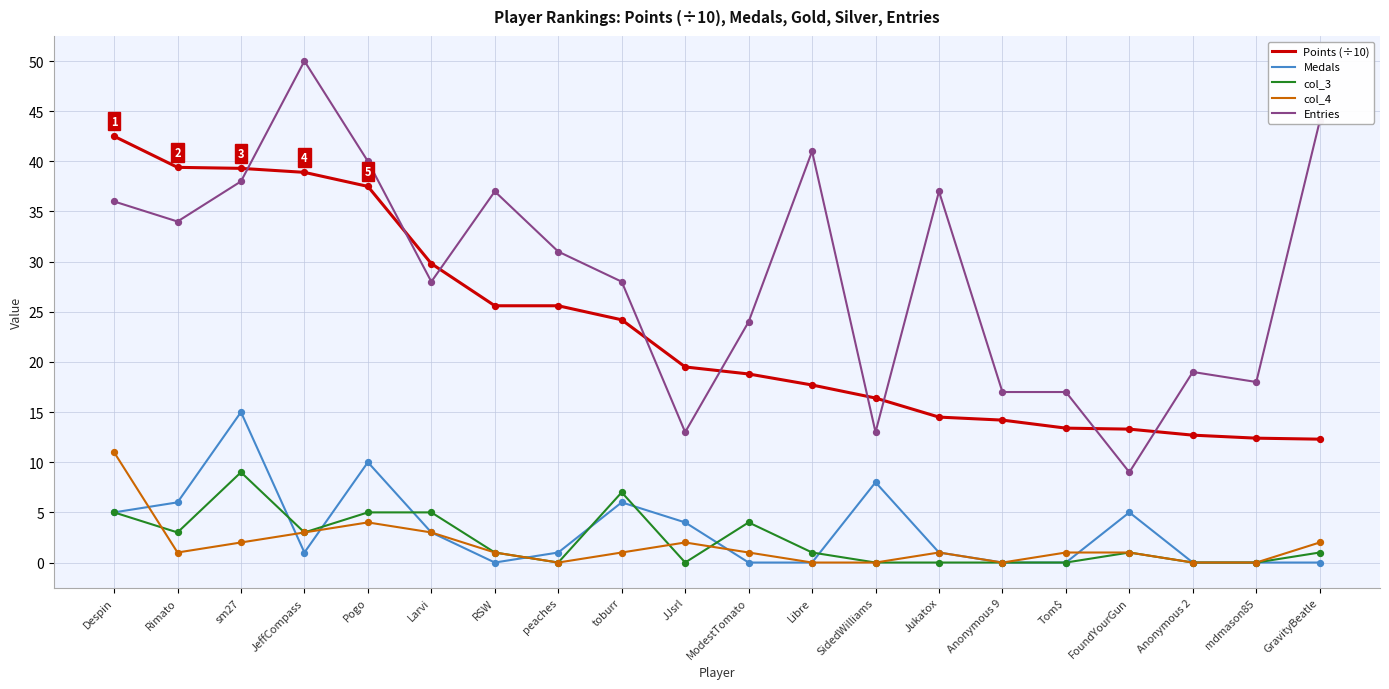

What are all the series names shown in the legend?

Points (÷10), Medals, col_3, col_4, Entries